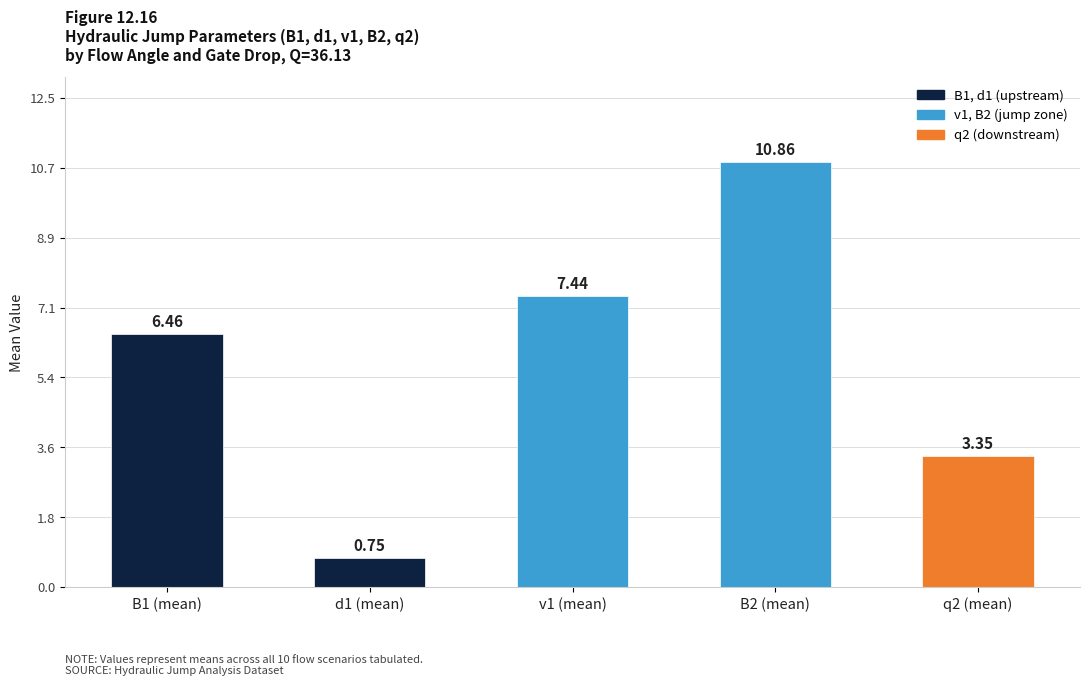

What is the difference between the values at B1 (mean) and q2 (mean)?

3.1